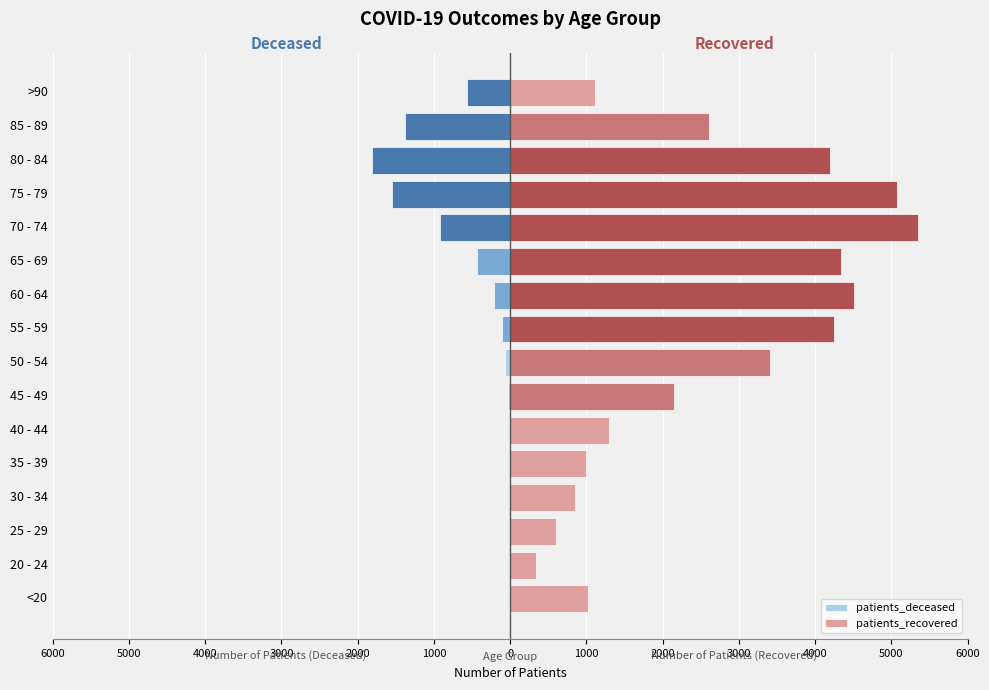

What is the maximum value for patients_recovered?

5343